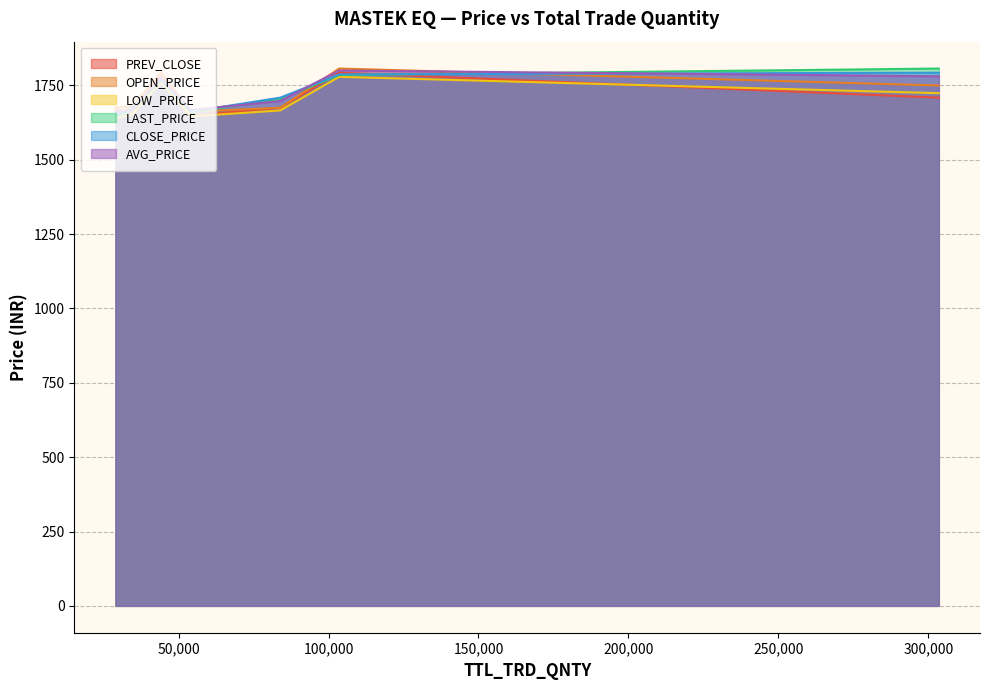

What is the greatest value displayed?

1807.0